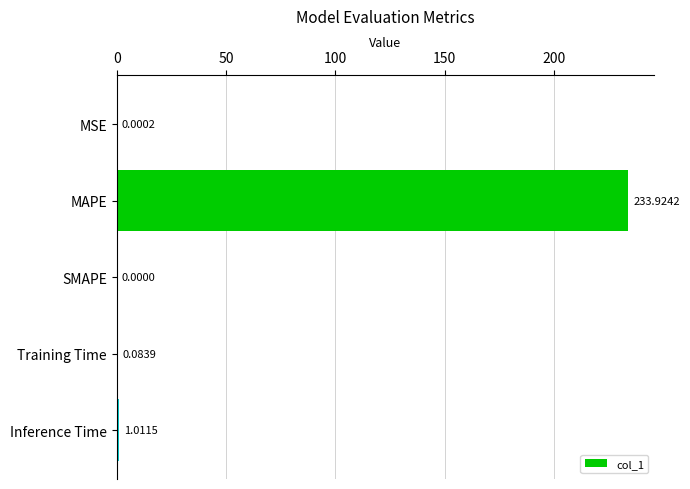

What is the sum of all values?

235.0